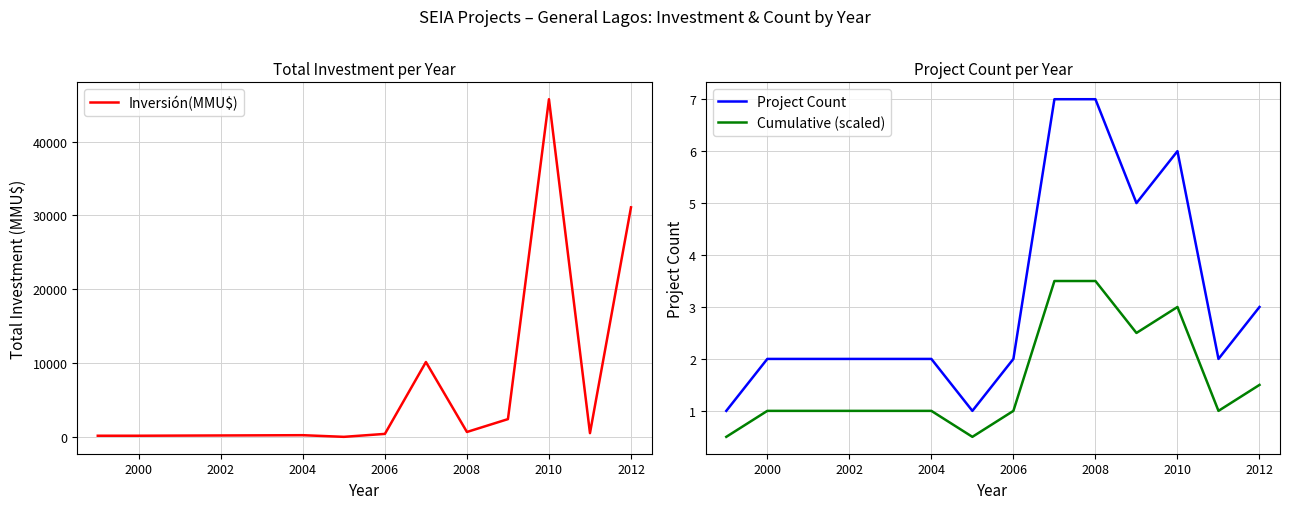

Read the Cumulative (scaled) value at 2004.

1.0